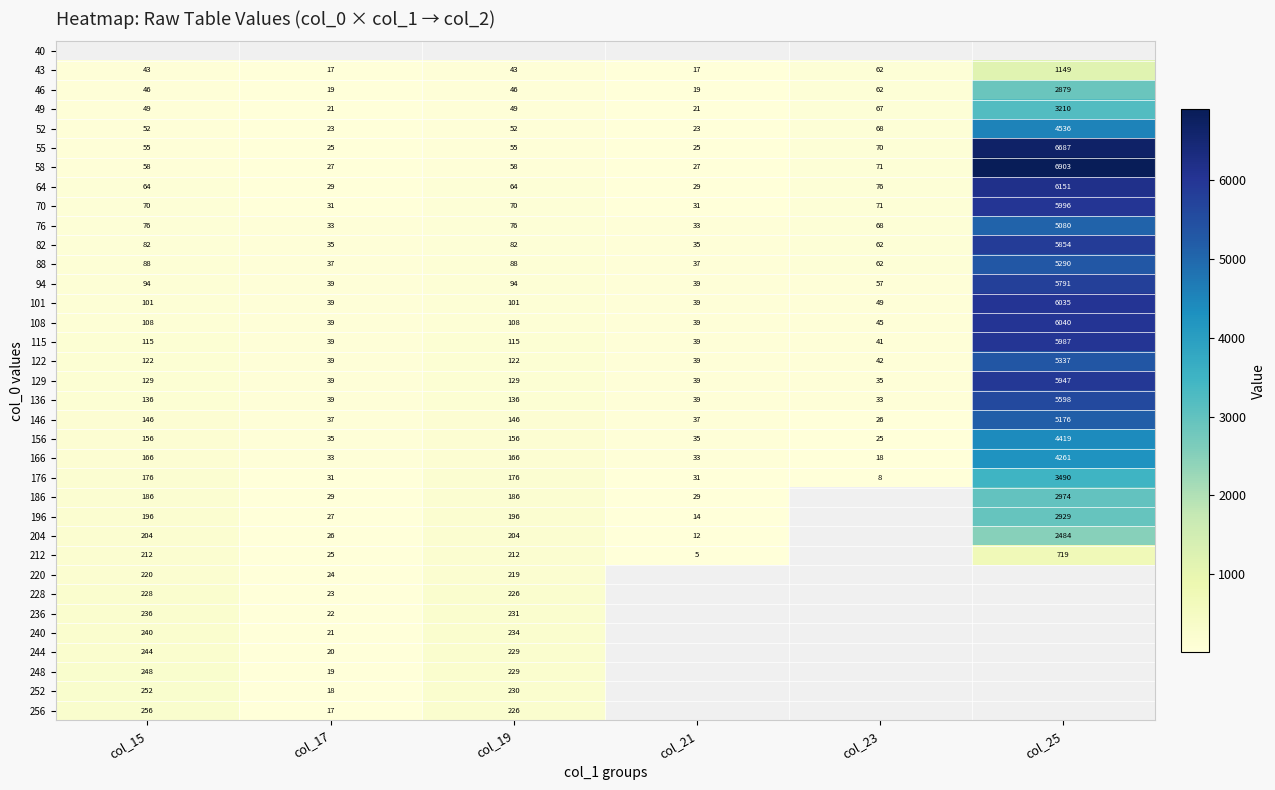

The 176 series shows 957.7 at col_25. True or false?

False